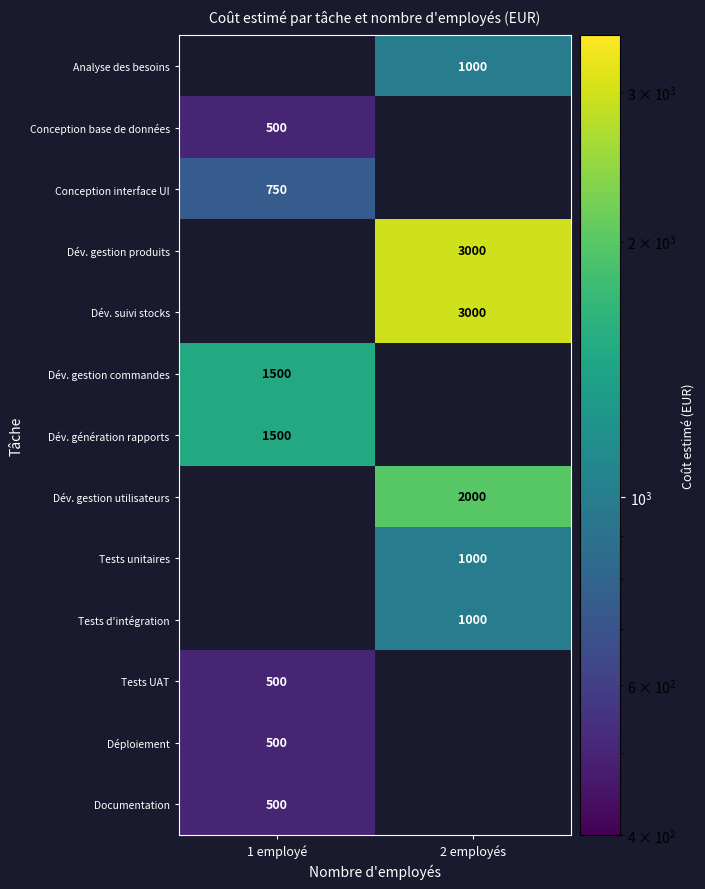

True or false: Dév. suivi stocks has a value of 4400 at 2 employés.

False